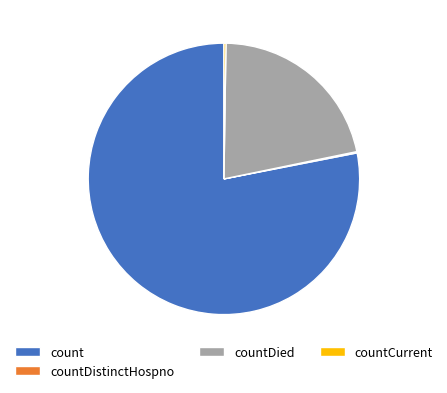

True or false: countDied accounts for 10% of the total.

False